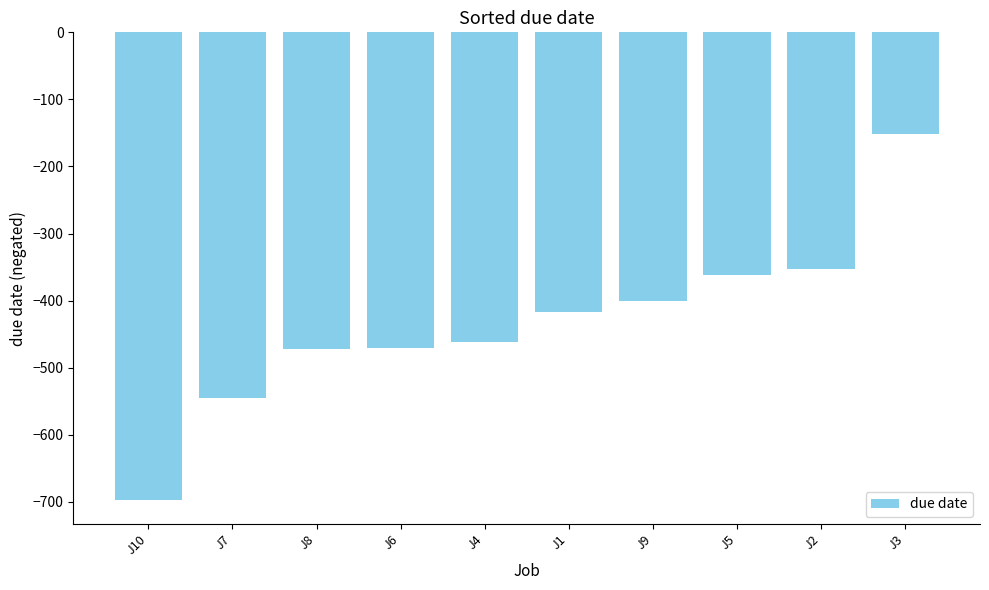

What is the difference between the values at J4 and J1?

45